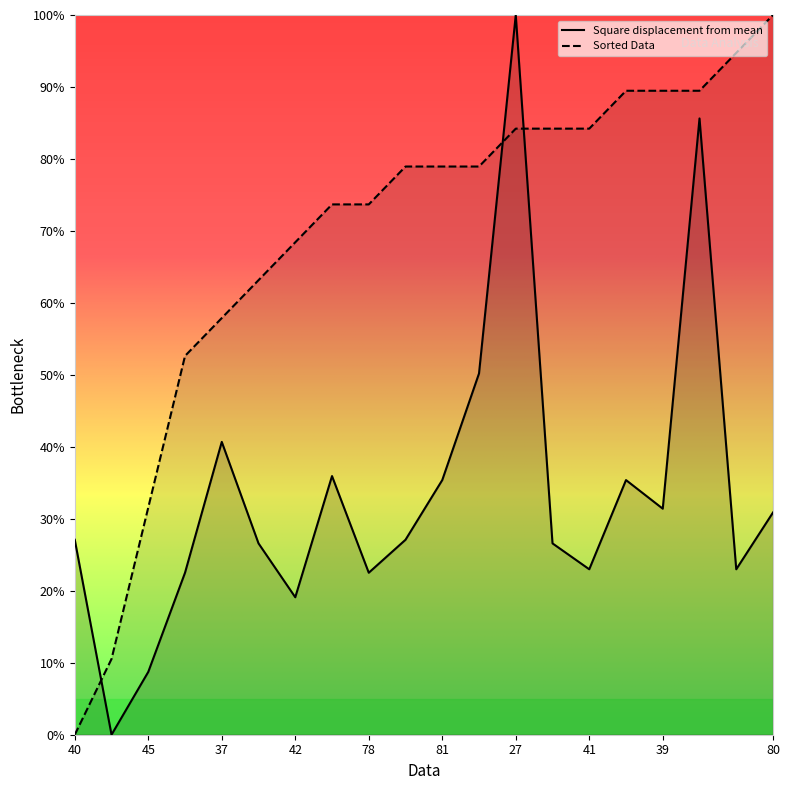

What is the label of the 14th point from the right?

42